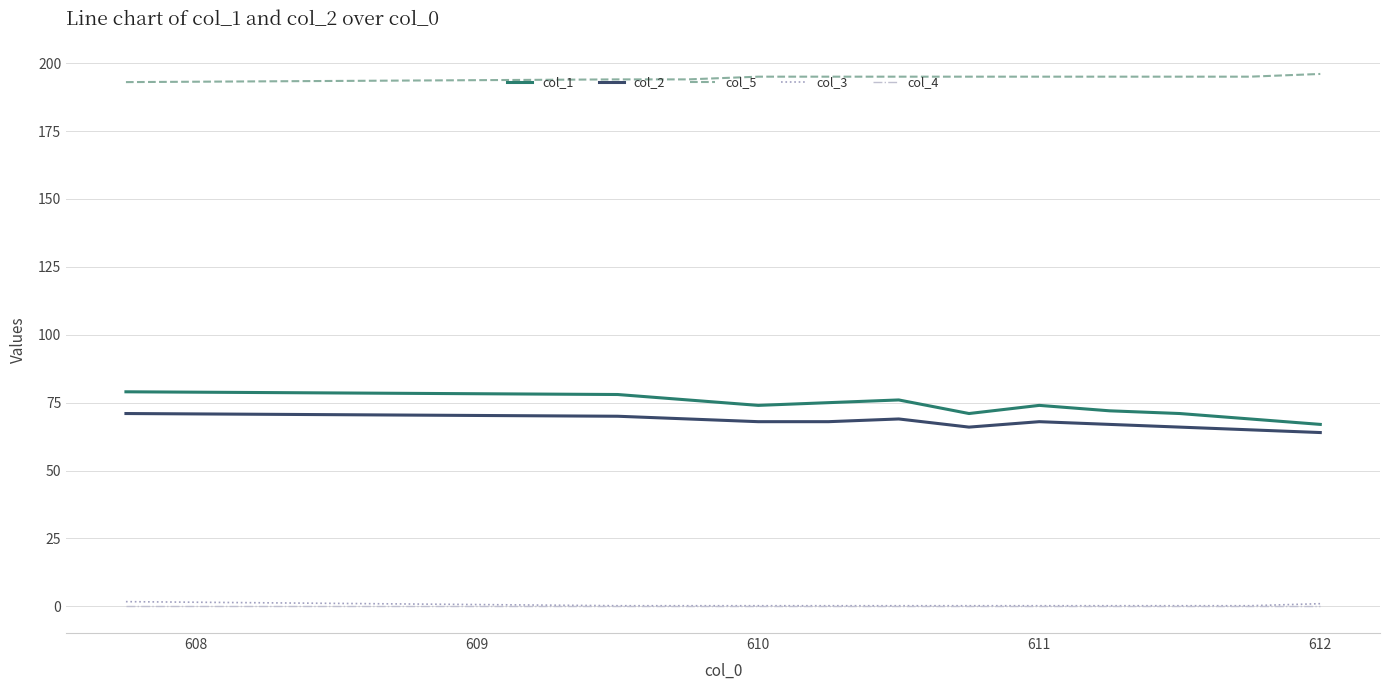

True or false: col_1 and col_3 intersect in this chart.

False